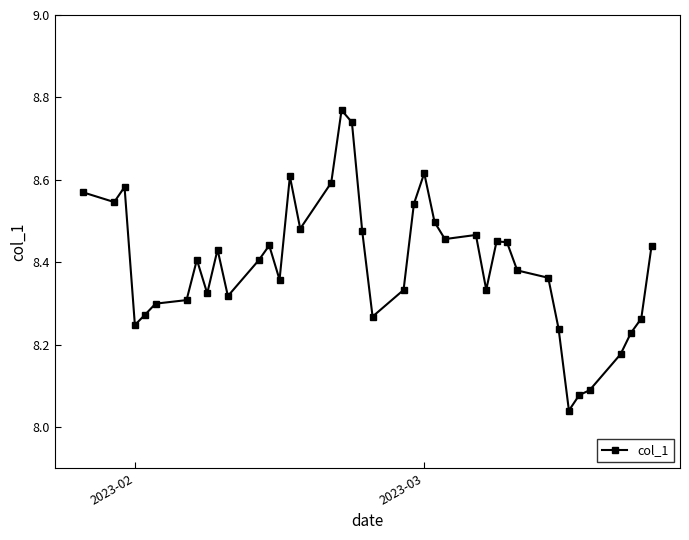

What is the difference between the second highest and second lowest values?

0.7